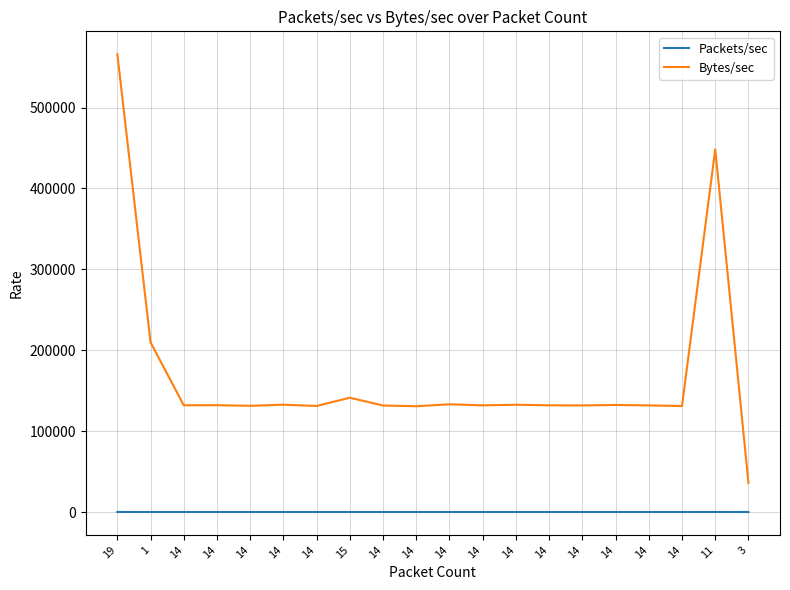

The Packets/sec series shows 6.1 at 3. True or false?

False